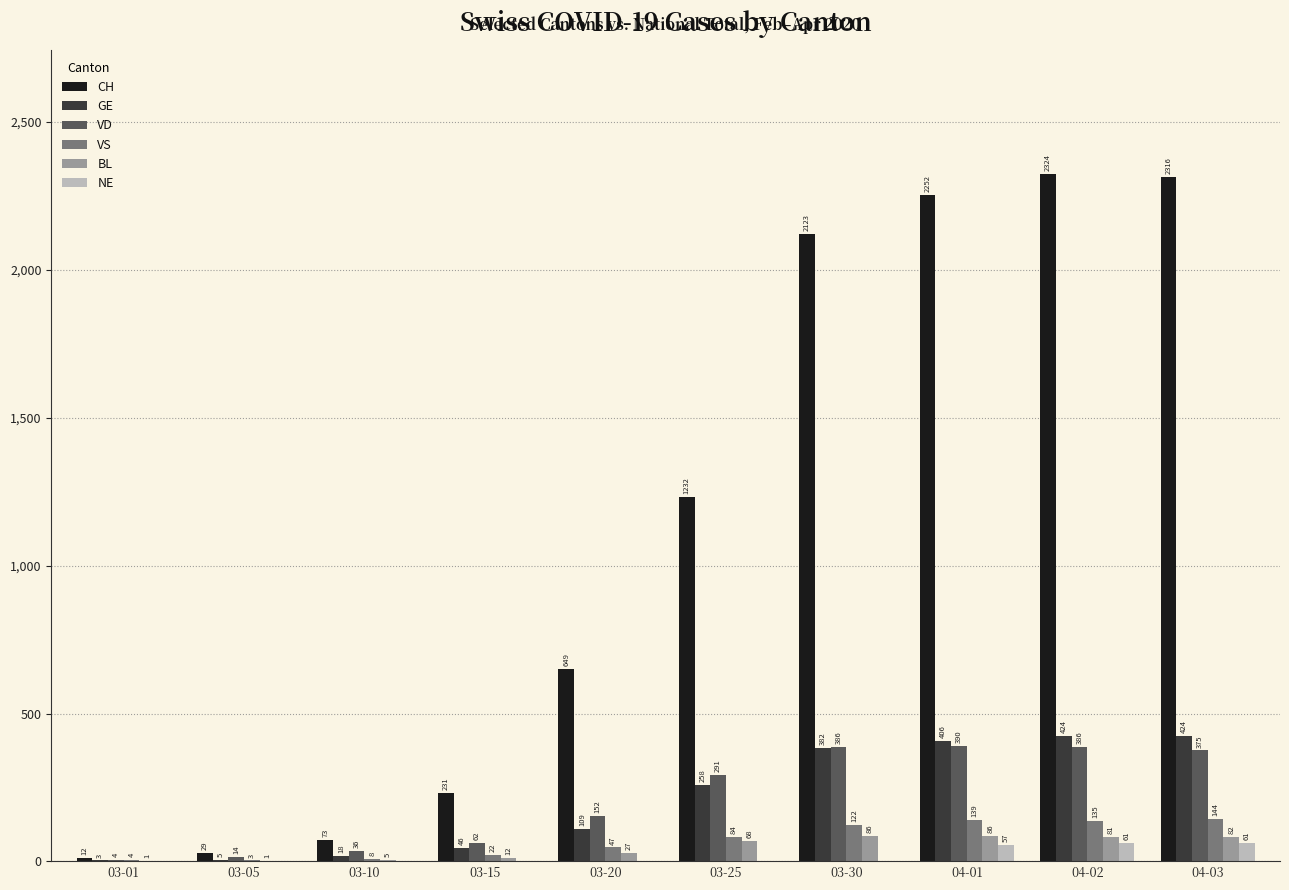

True or false: CH has a value of 73 at 03-10.

True